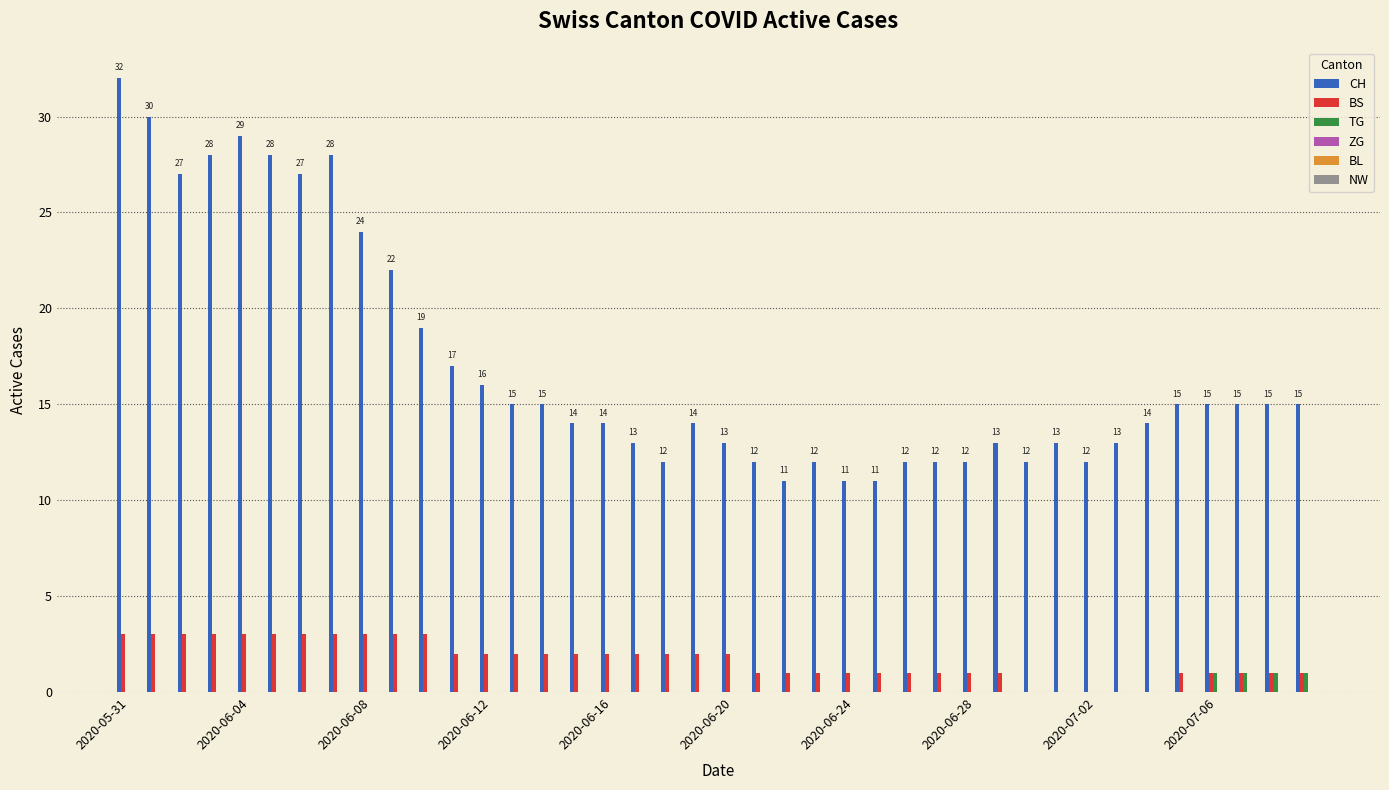

Which series has the largest total across all categories?

CH